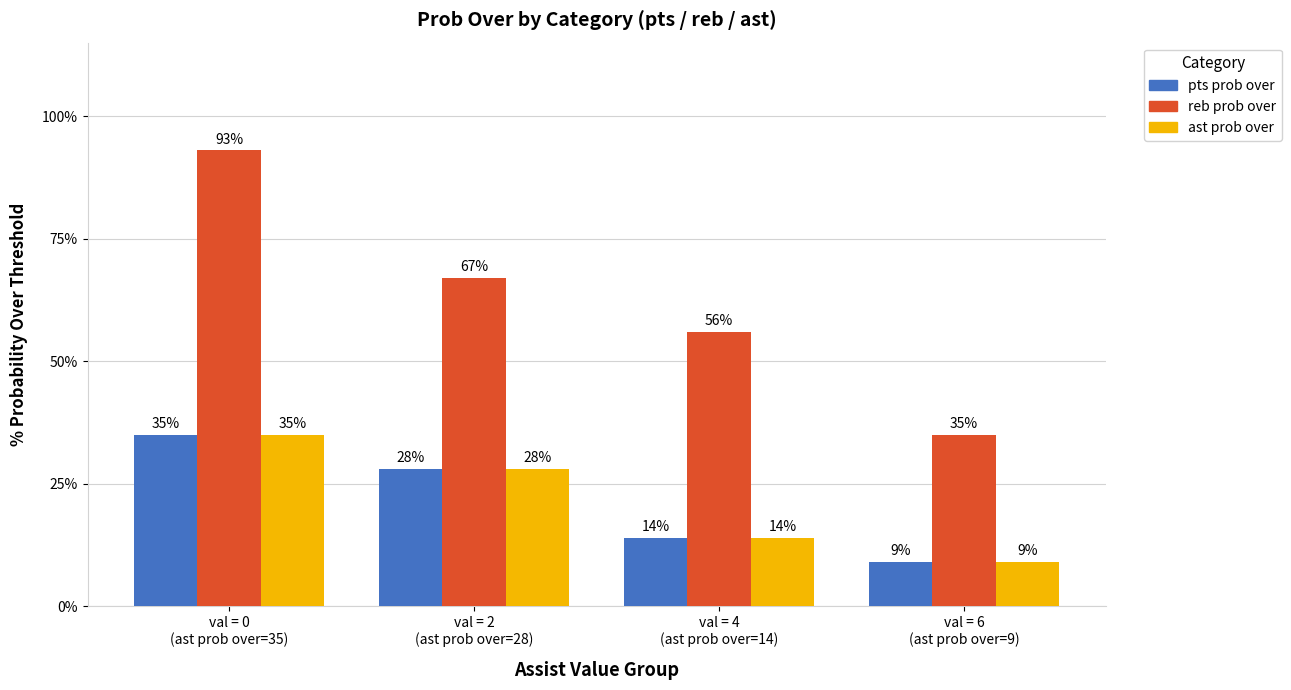

What is the greatest value displayed?

93